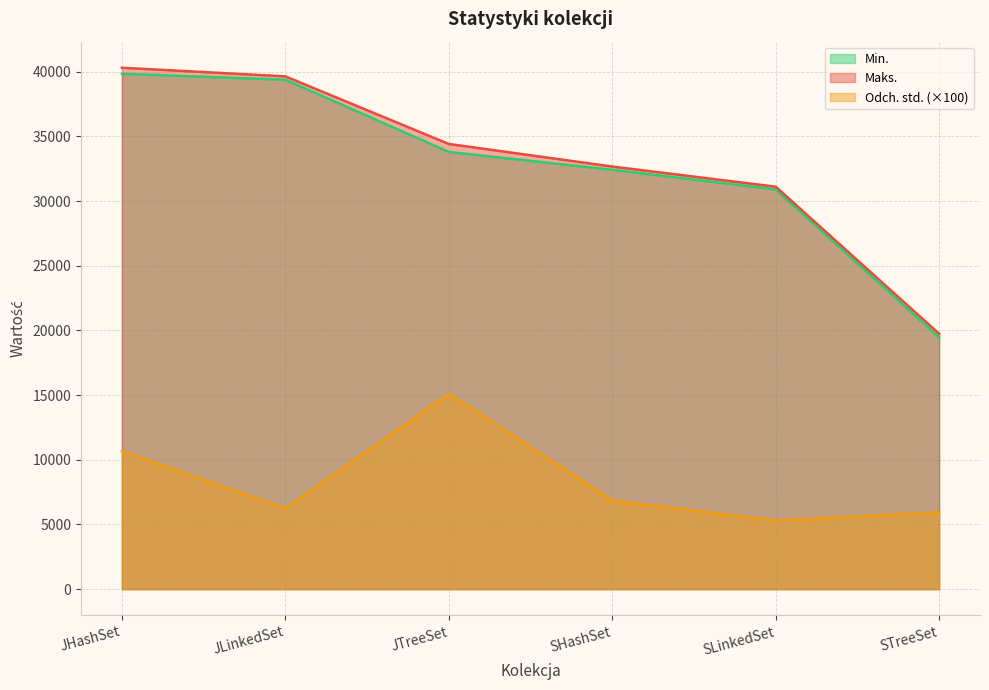

What is the smallest value displayed?

5300